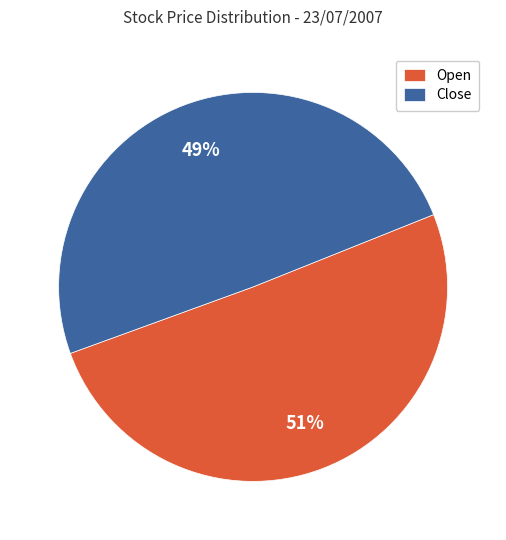

To the nearest percent, what is the combined percentage of Open and Close?

100%